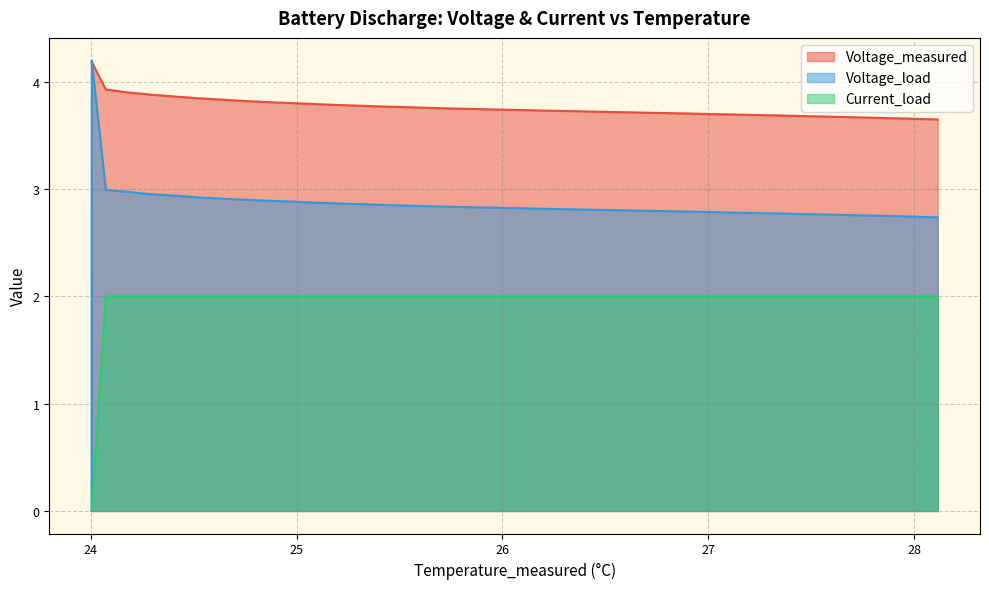

Rank the series by their maximum value, from highest to lowest.

Voltage_load, Voltage_measured, Current_load